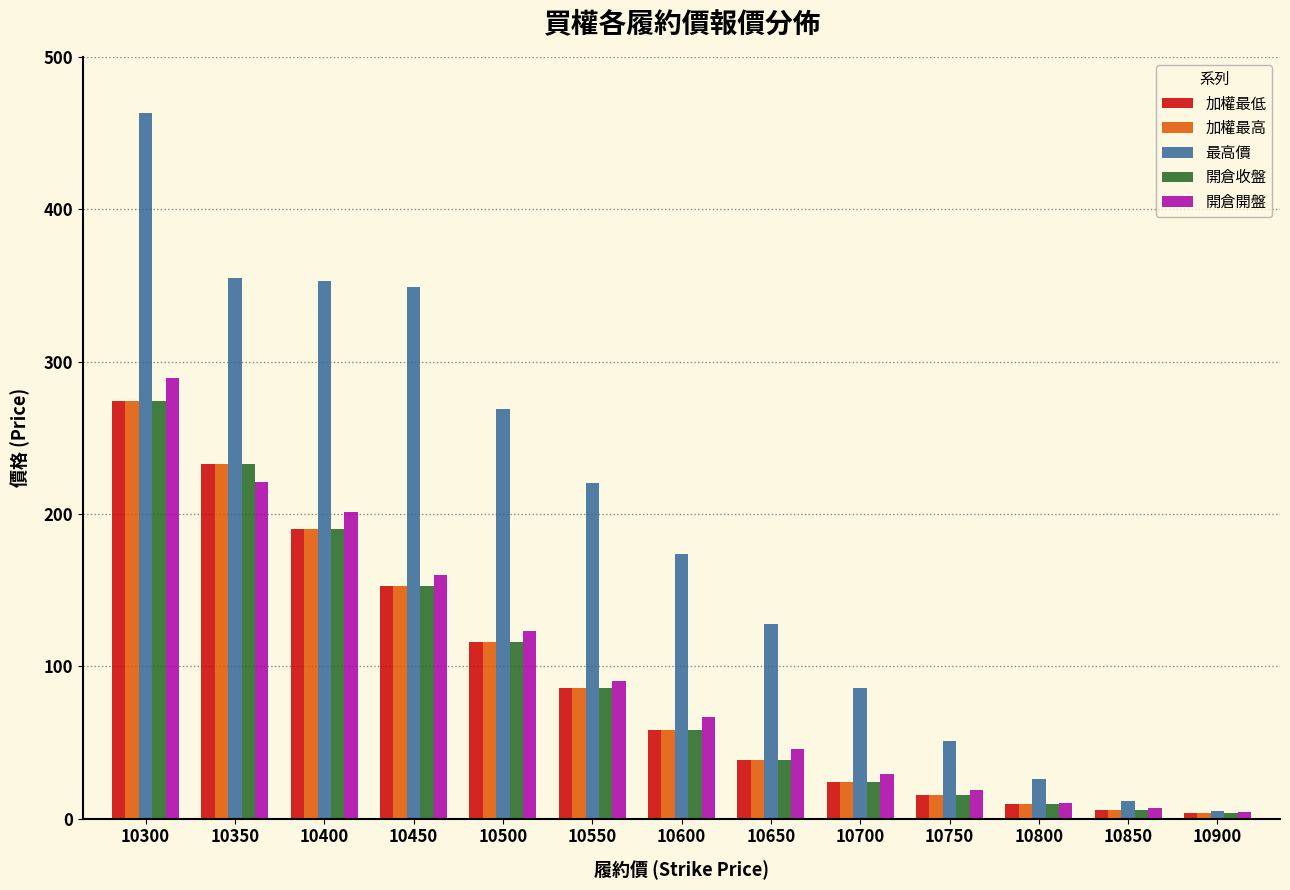

What is the lowest value of the 最高價 series?

5.1